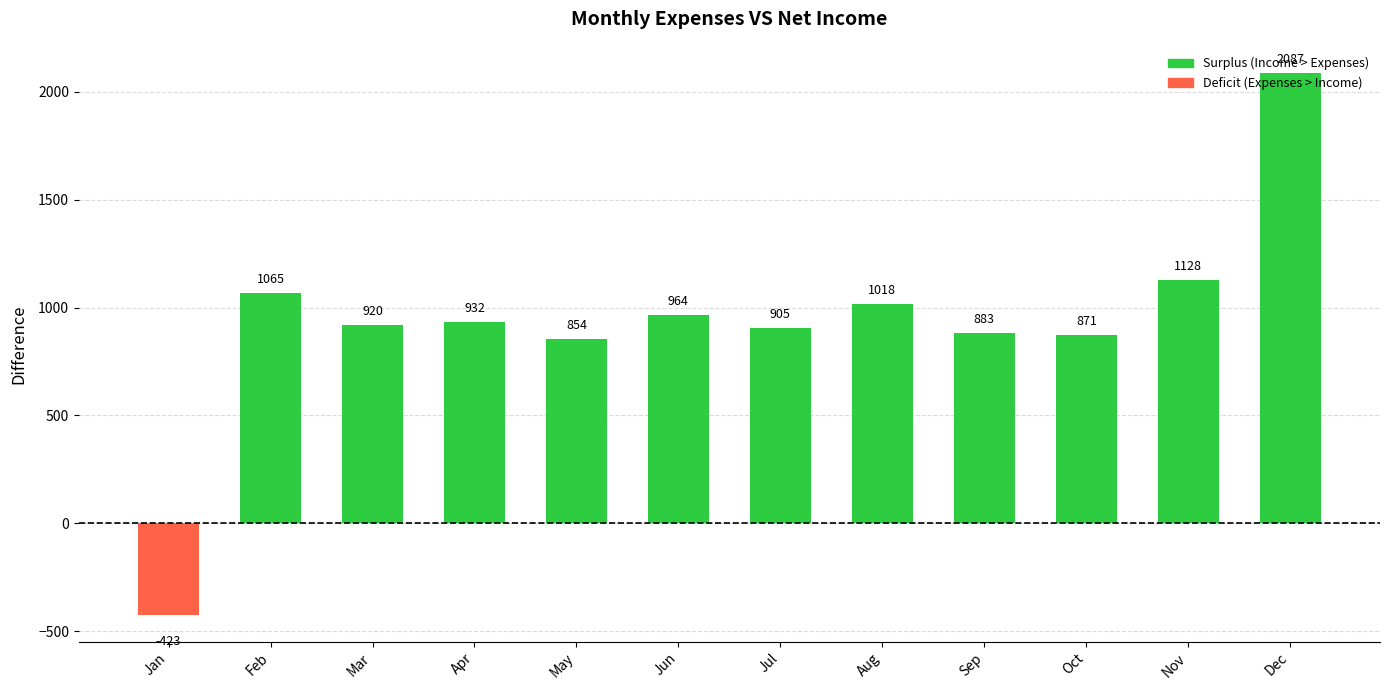

What value does the data have at Nov?

1128.0